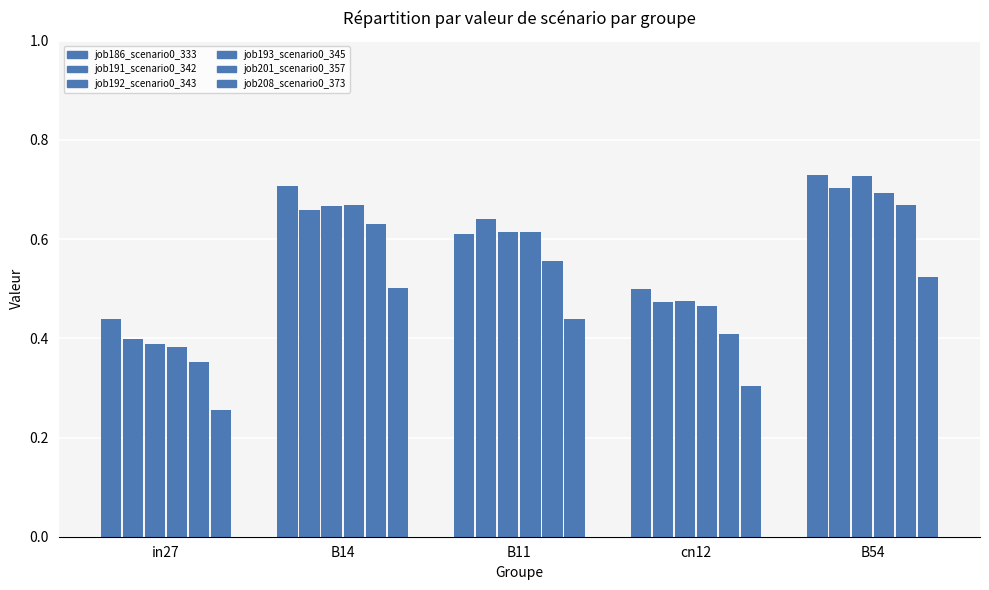

At which label does job193_scenario0_345 reach its minimum?

in27